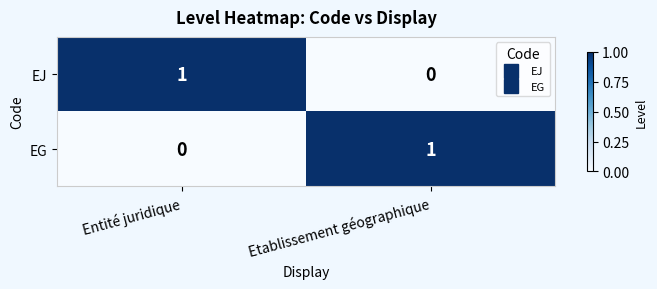

The EG series shows 1 at Entité juridique. True or false?

False